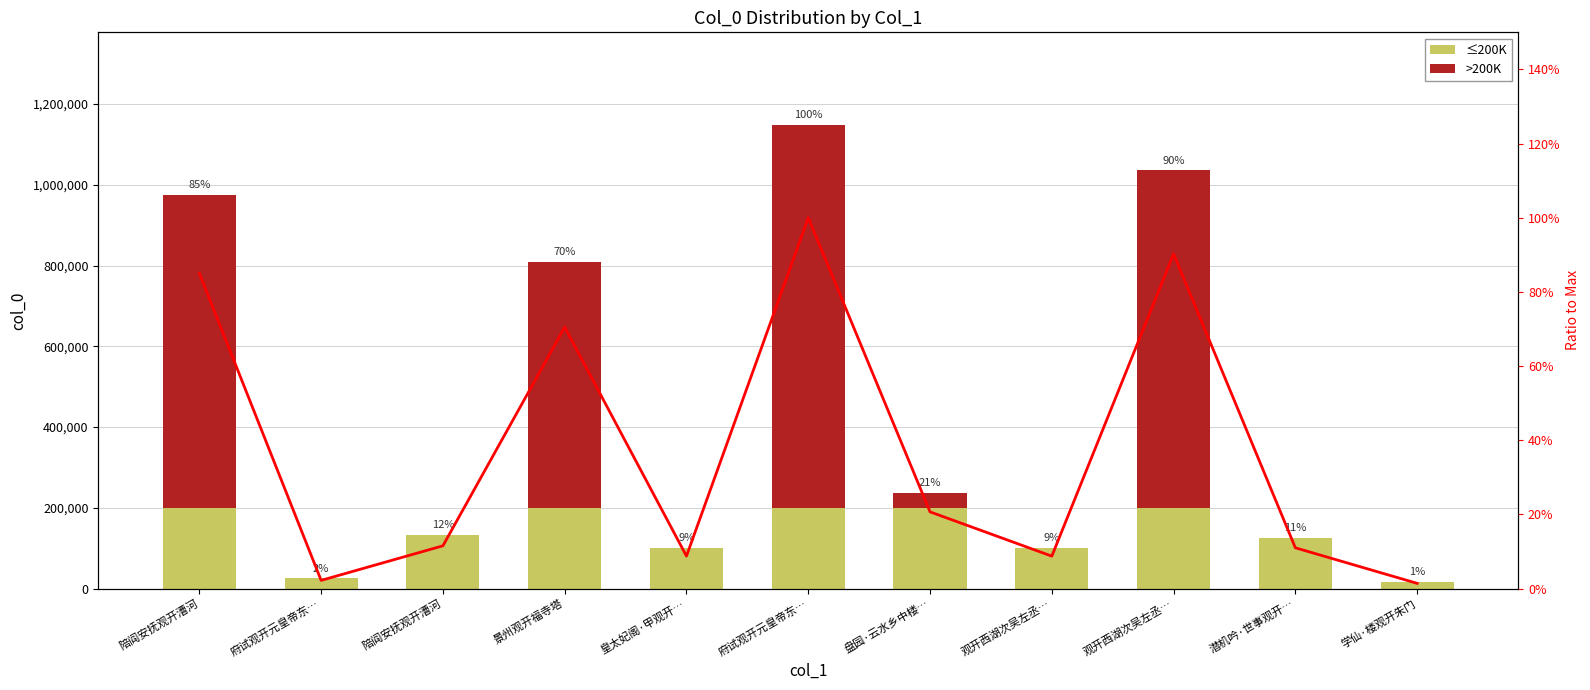

Reading left to right, extract all data points from this chart.

≤200K: 陪阎安抚观开漕河=200000.0	府试观开元皇帝东…=25192.0	陪阎安抚观开漕河=132237.0	景州观开福寺塔=200000.0	皇太妃阁·甲观开…=100393.0	府试观开元皇帝东…=200000.0	盘园·云水乡中楼…=200000.0	观开西湖次吴左丞…=100221.0	观开西湖次吴左丞…=200000.0	潜机吟·世事观开…=126029.0	学仙·楼观开朱门=16025.0
>200K: 陪阎安抚观开漕河=775886.0	府试观开元皇帝东…=0.0	陪阎安抚观开漕河=0.0	景州观开福寺塔=609406.0	皇太妃阁·甲观开…=0.0	府试观开元皇帝东…=948131.0	盘园·云水乡中楼…=37384.0	观开西湖次吴左丞…=0.0	观开西湖次吴左丞…=835872.0	潜机吟·世事观开…=0.0	学仙·楼观开朱门=0.0
Ratio: 陪阎安抚观开漕河=0.8	府试观开元皇帝东…=0.0	陪阎安抚观开漕河=0.1	景州观开福寺塔=0.7	皇太妃阁·甲观开…=0.1	府试观开元皇帝东…=1.0	盘园·云水乡中楼…=0.2	观开西湖次吴左丞…=0.1	观开西湖次吴左丞…=0.9	潜机吟·世事观开…=0.1	学仙·楼观开朱门=0.0